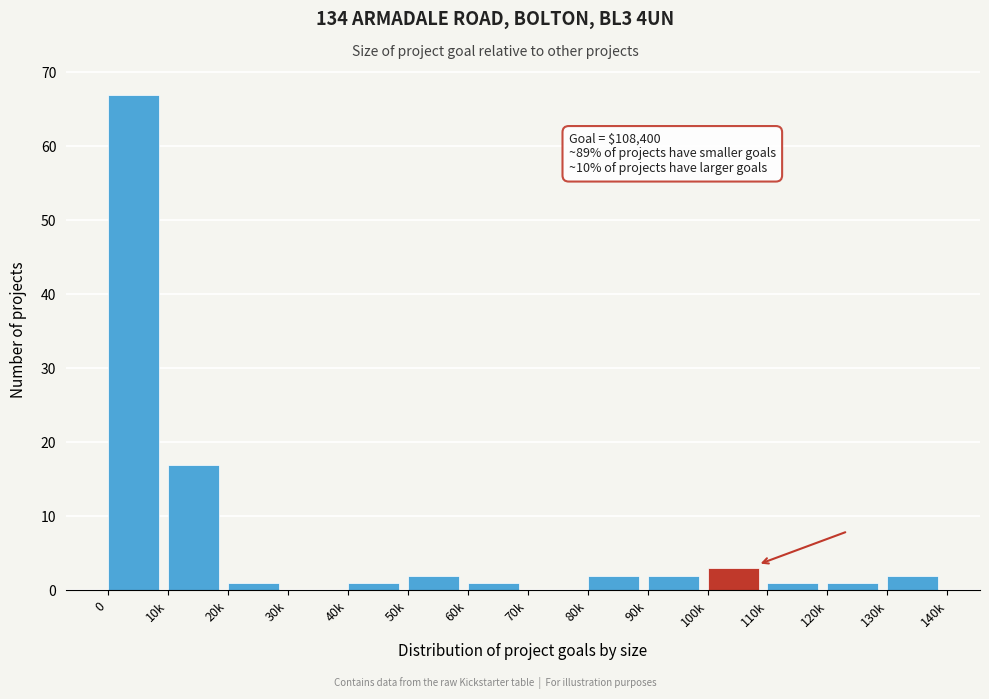

Reading left to right, list all the values displayed in this chart.

0=67	10k=17	20k=1	30k=0	40k=1	50k=2	60k=1	70k=0	80k=2	90k=2	100k=3	110k=1	120k=1	130k=2